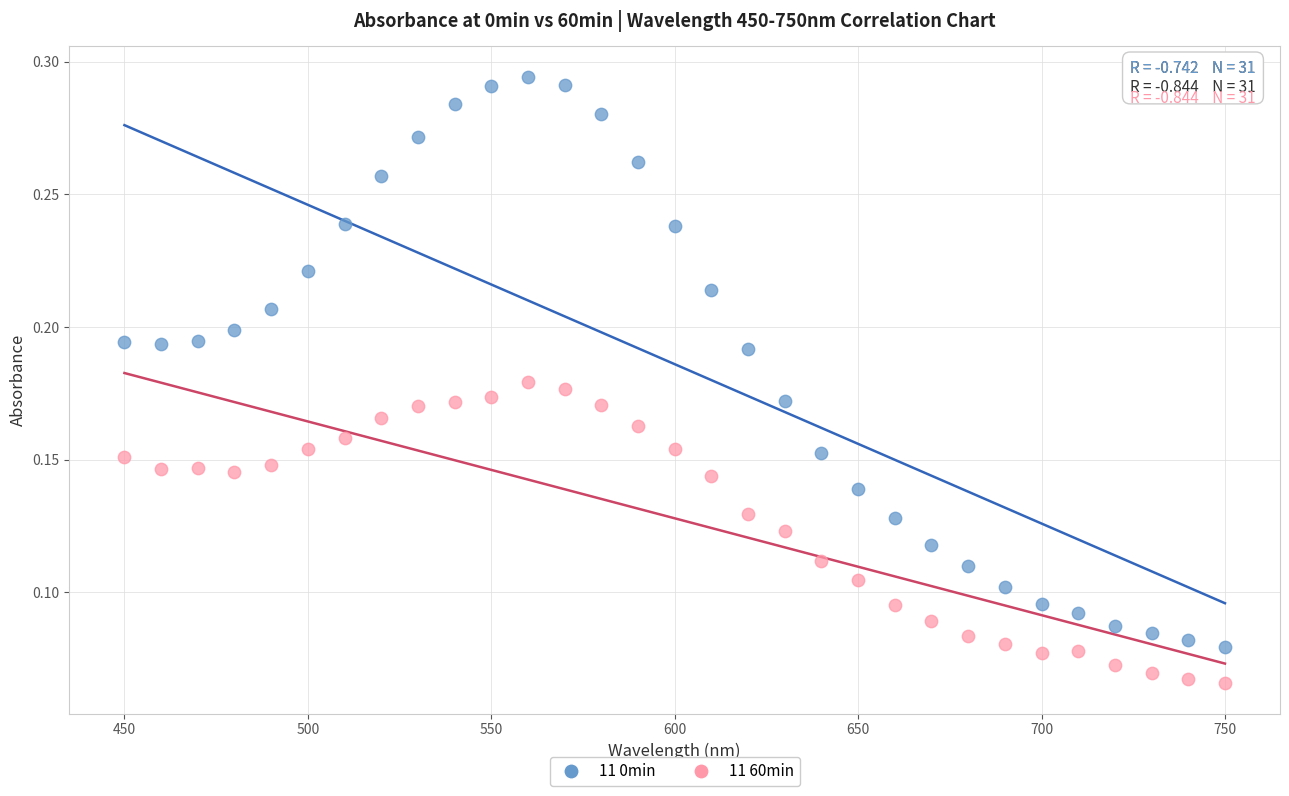

Which series reaches the minimum Y coordinate?

11 60min